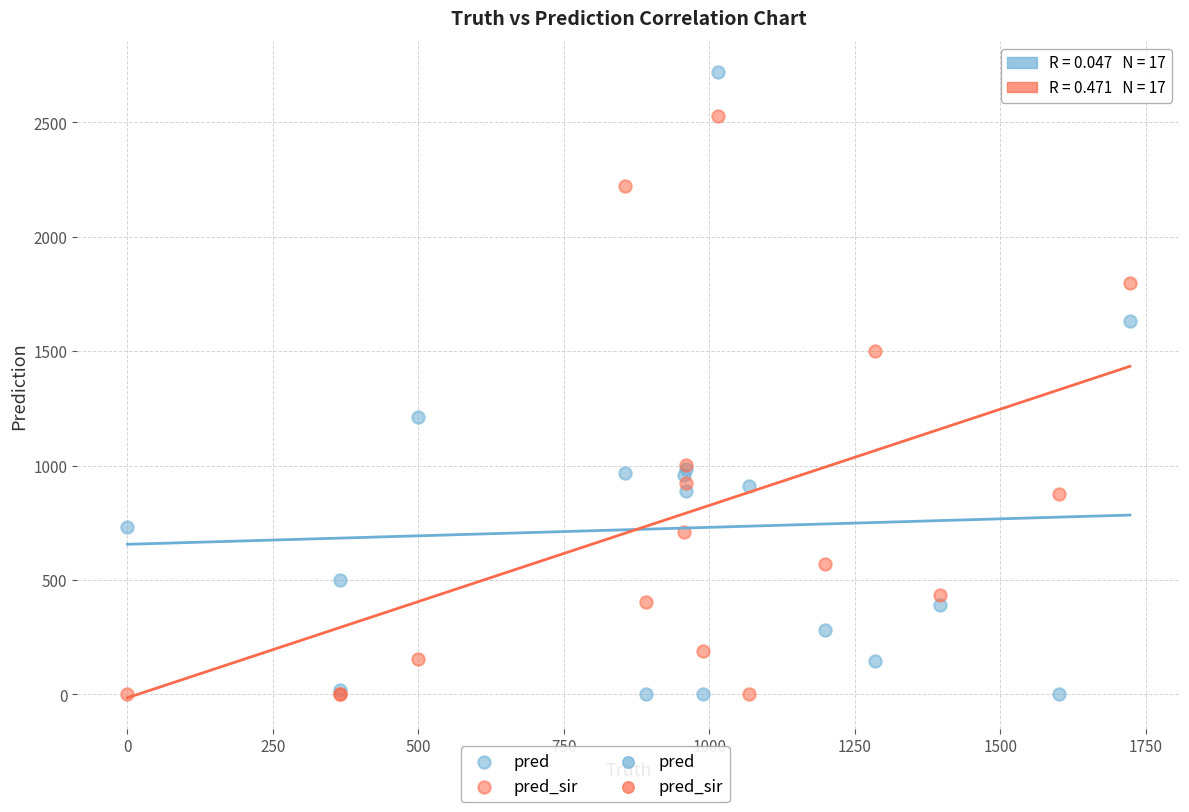

Which series reaches the maximum Y coordinate?

pred